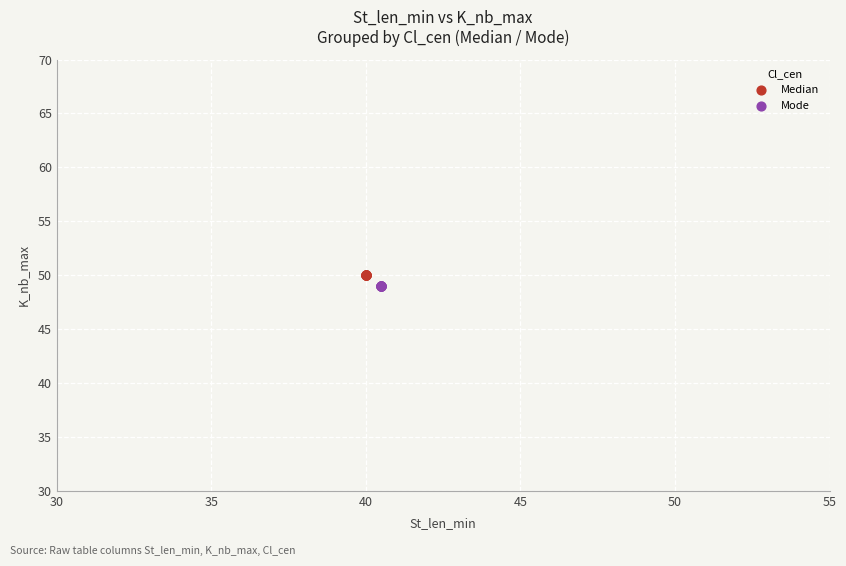

Which series contains the lowest Y value?

Mode